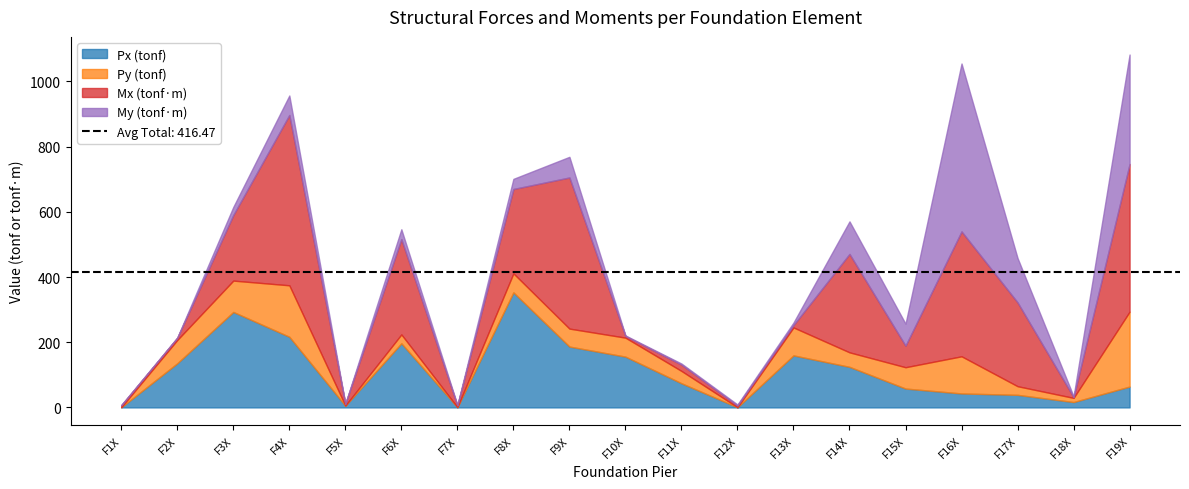

What are all the series names shown in the legend?

Px (tonf), Py (tonf), Mx (tonf·m), My (tonf·m)